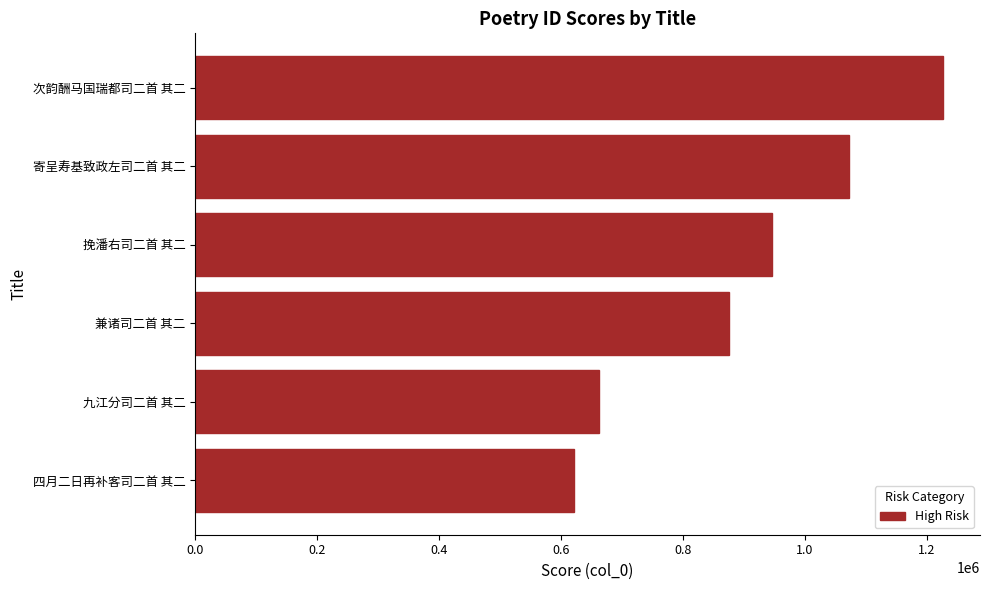

Reading bottom to top, what are all the values shown in this chart?

621894	662118	875632	946637	1071465	1225653